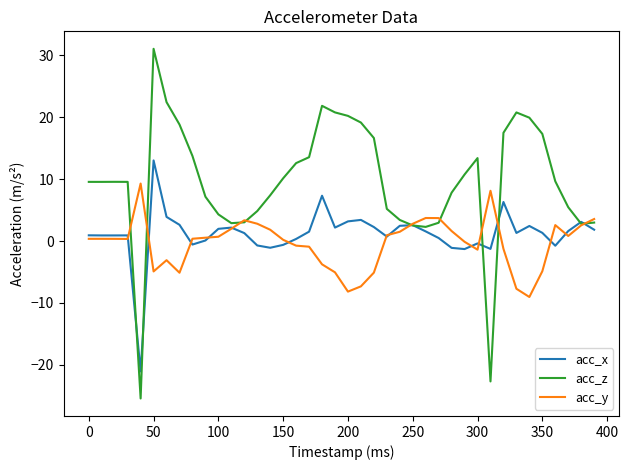

Which series has the largest range (max minus min)?

acc_z